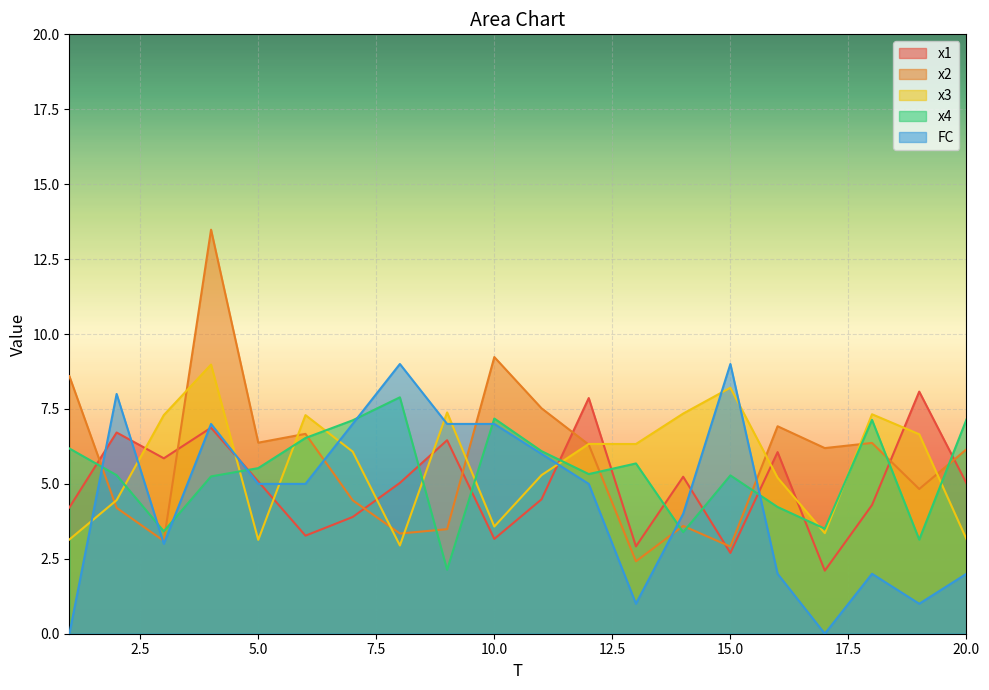

What is the difference between the x3 values at 15 and 8?

5.3